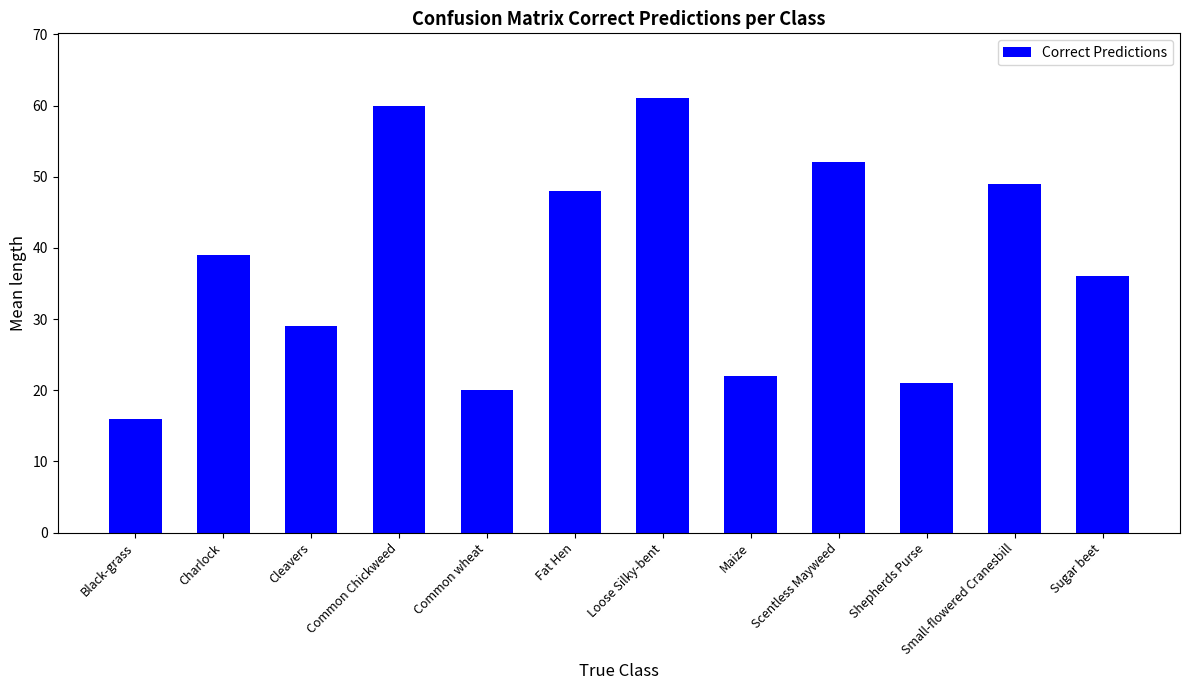

Rank the categories by value from highest to lowest.

Loose Silky-bent, Common Chickweed, Scentless Mayweed, Small-flowered Cranesbill, Fat Hen, Charlock, Sugar beet, Cleavers, Maize, Shepherds Purse, Common wheat, Black-grass